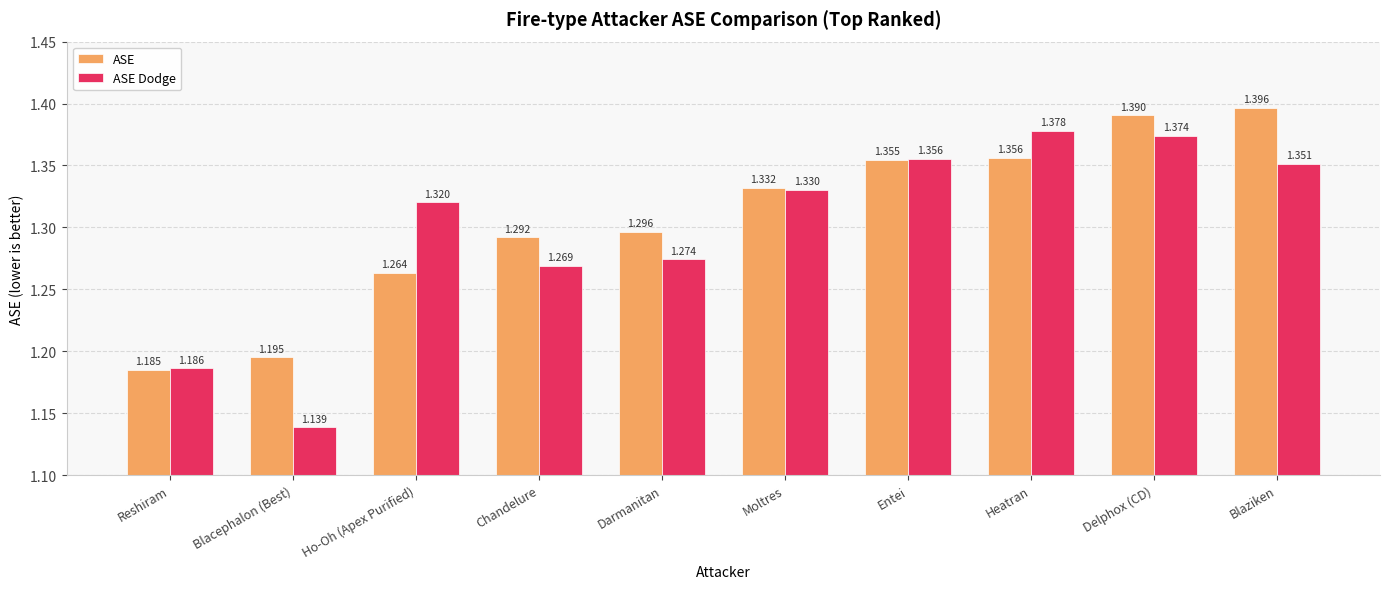

Between Ho-Oh (Apex Purified) and Moltres, which series saw the biggest shift?

ASE